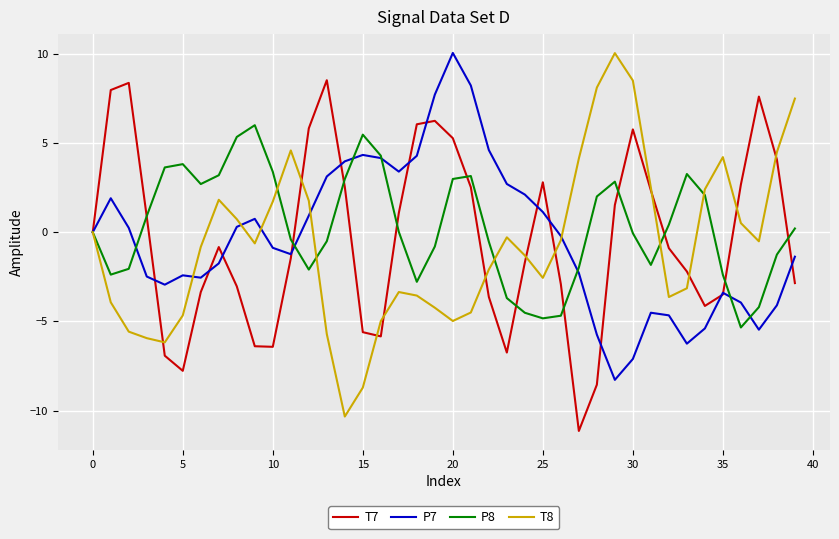

What is the maximum value for P7?

10.1